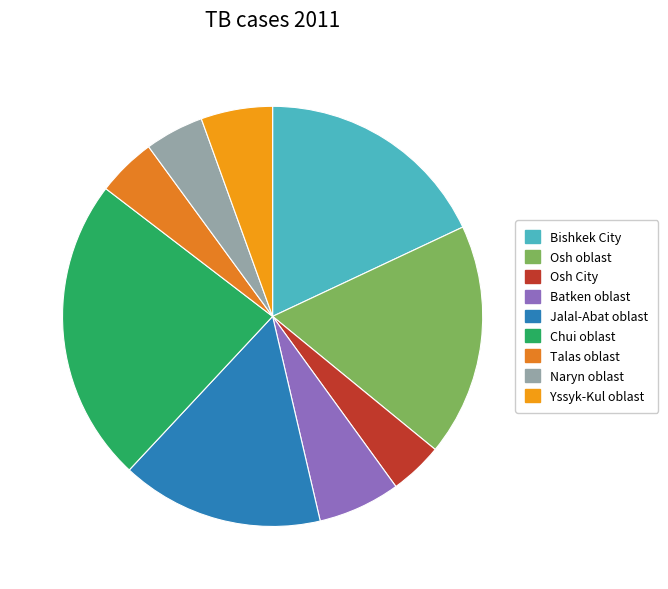

What is the ratio of the value at Batken oblast to the value at Jalal-Abat oblast?

0.4